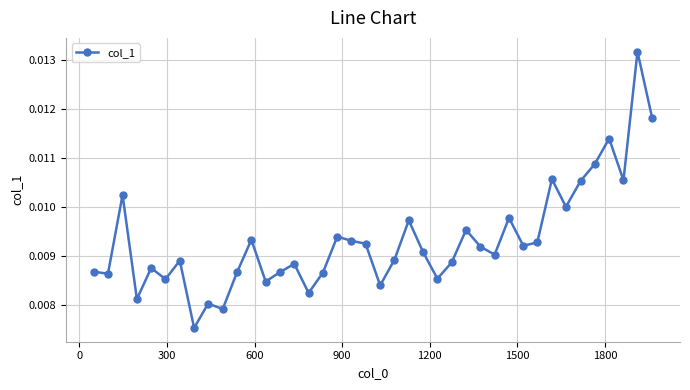

Count the values in the range 0 to 1.

40